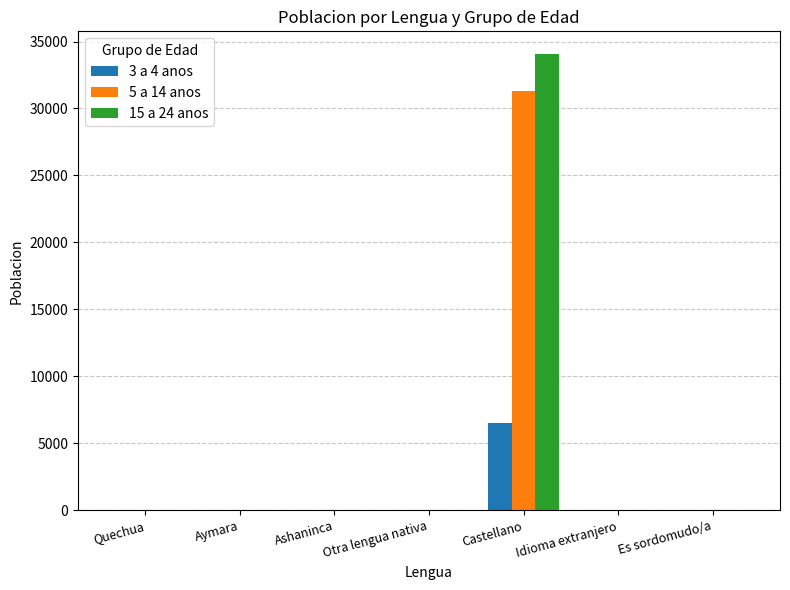

What is the total value across all series at Castellano?

71902